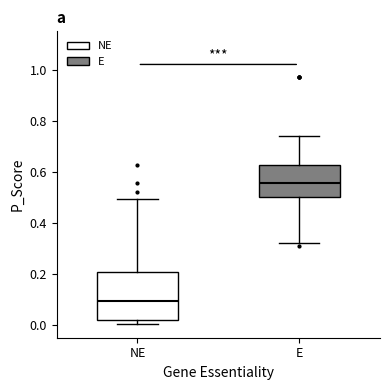

Reading left to right, read every box against the y-axis: the position of its median line, the range the box covers, and the ends of its whiskers. The values are not printed on the chart, so give them approximately, as read against the axis.

NE: median 0.10, box 0.02 to 0.20, whiskers 0.00 to 0.50
E: median 0.56, box 0.50 to 0.62, whiskers 0.32 to 0.74